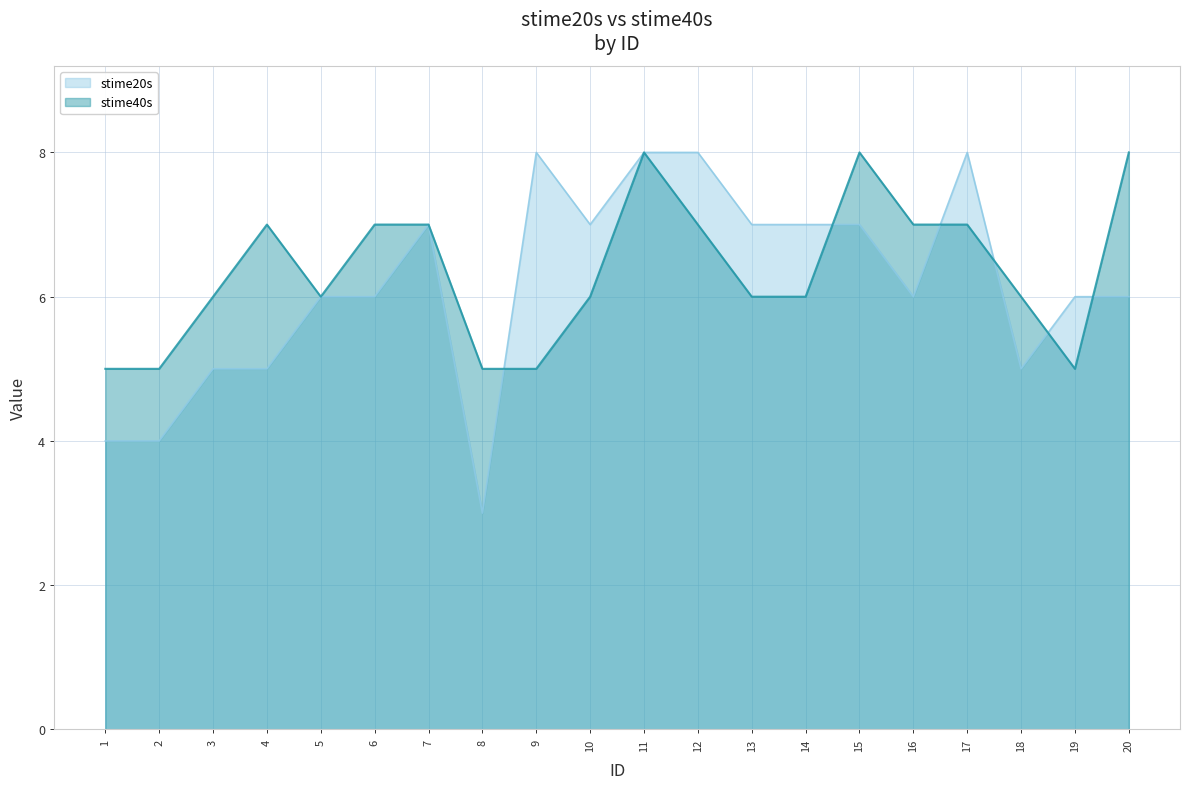

Count the number of categories in the chart.

20